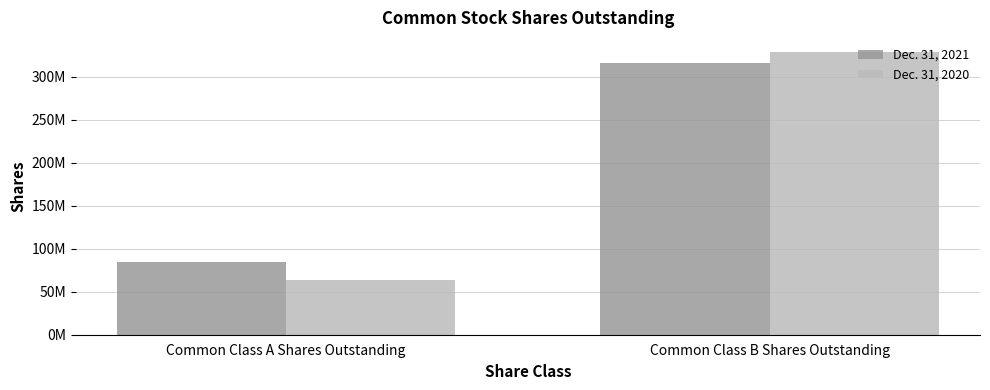

What is the sum of the Dec. 31, 2021 values at Common Class A Shares Outstanding and Common Class B Shares Outstanding?

400562000